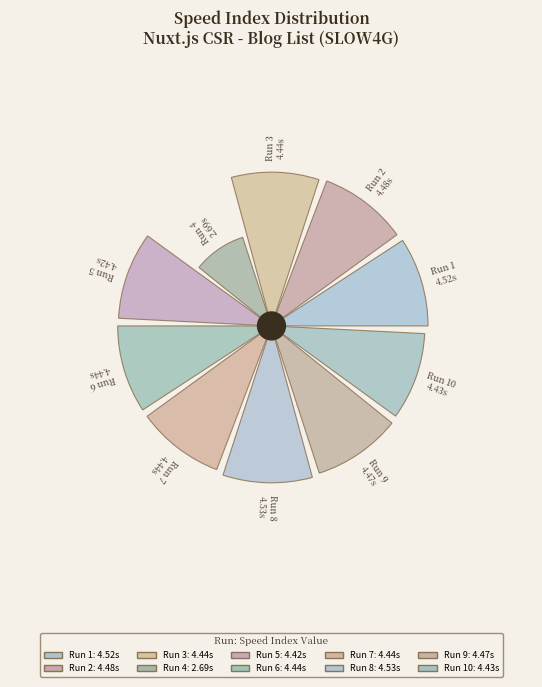

Is there a majority slice in this chart?

No